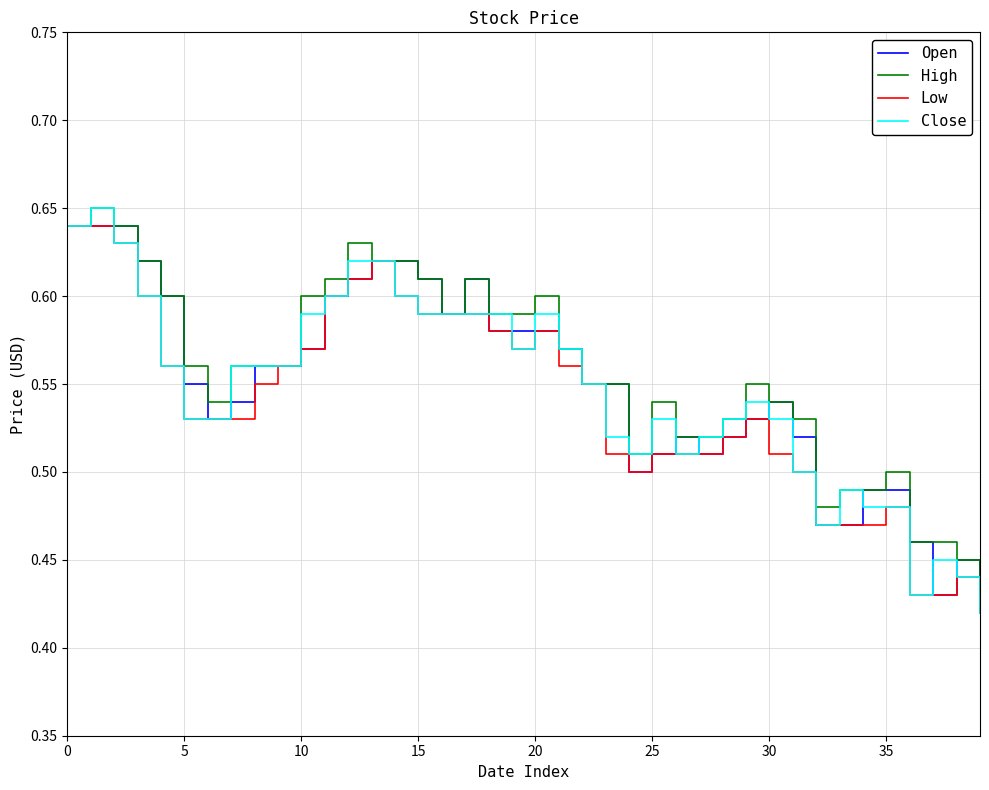

True or false: High has a value of 0.6 at 10.

True